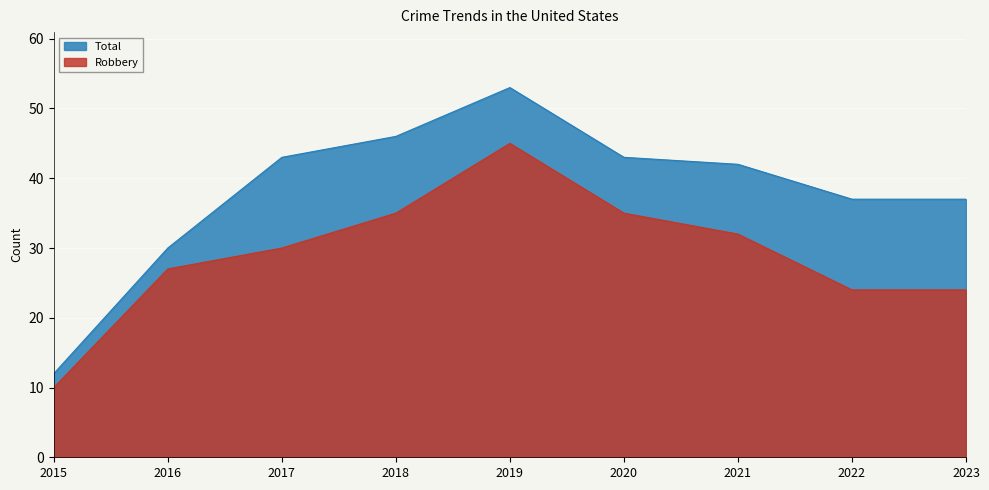

What is the value of the Robbery point at the 4th from the left?

35